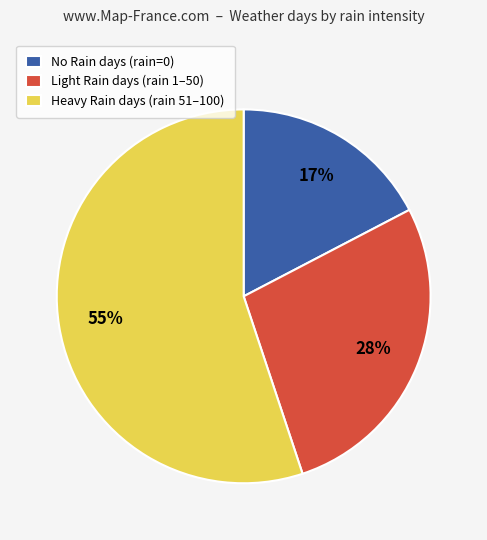

What is the smallest slice in the pie chart?

No Rain days (rain=0)